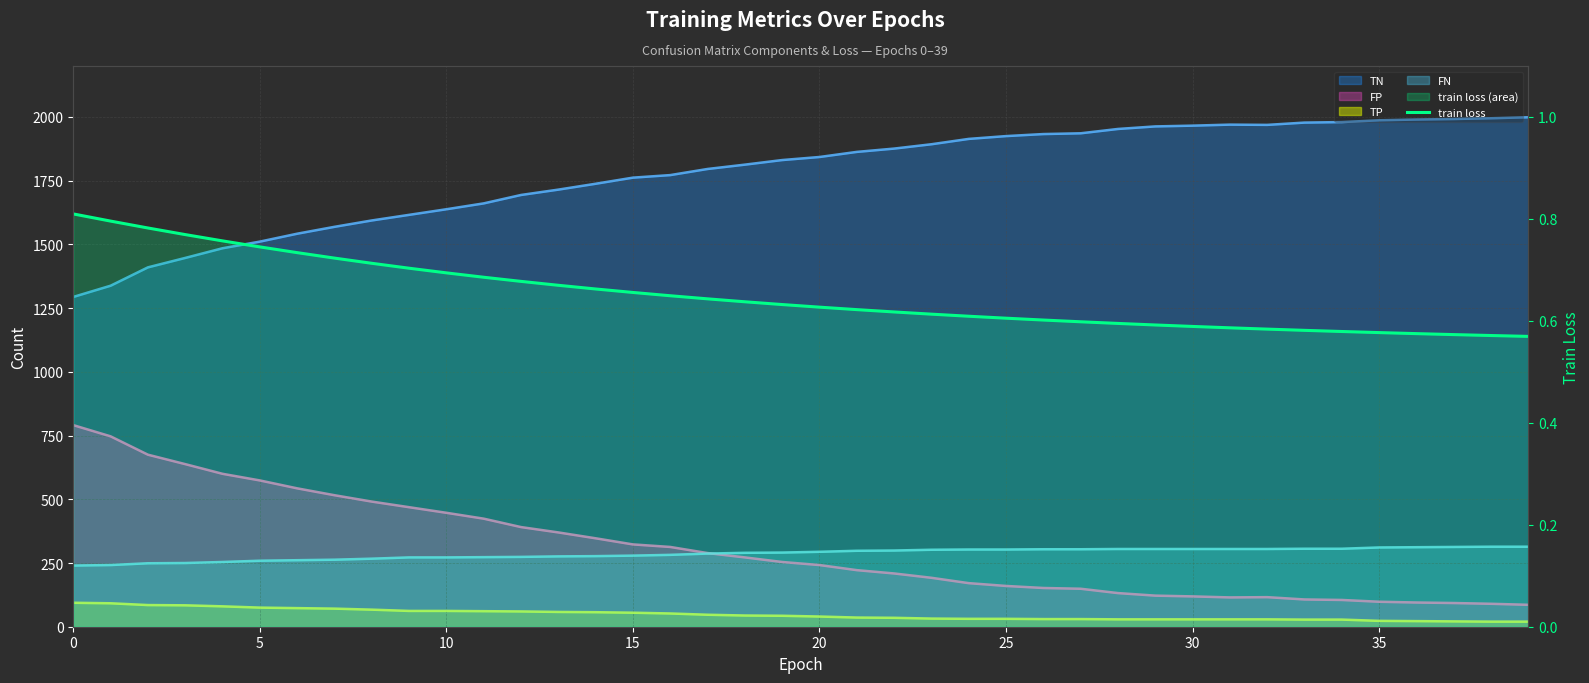

Which series has the largest range (max minus min)?

TN (trend)